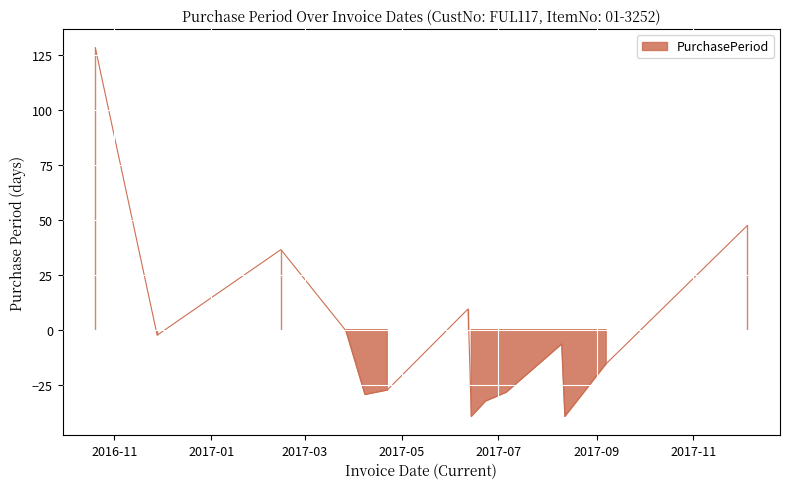

How many categories are shown in the chart?

14